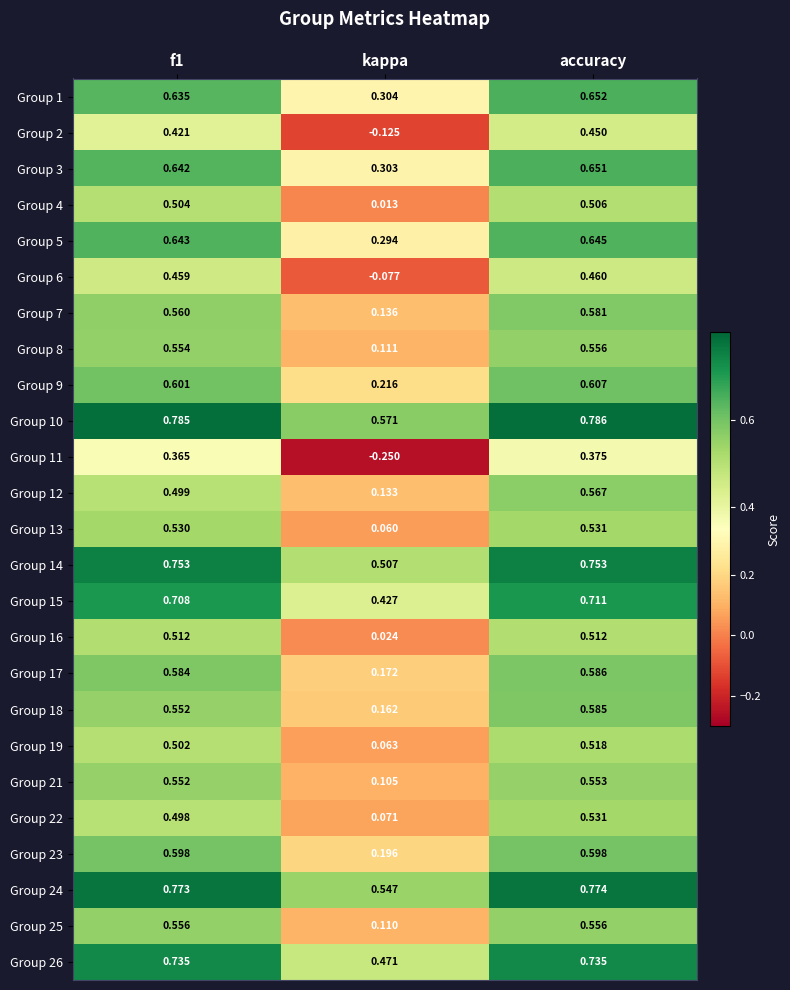

Which series has the widest spread of values?

Group 11